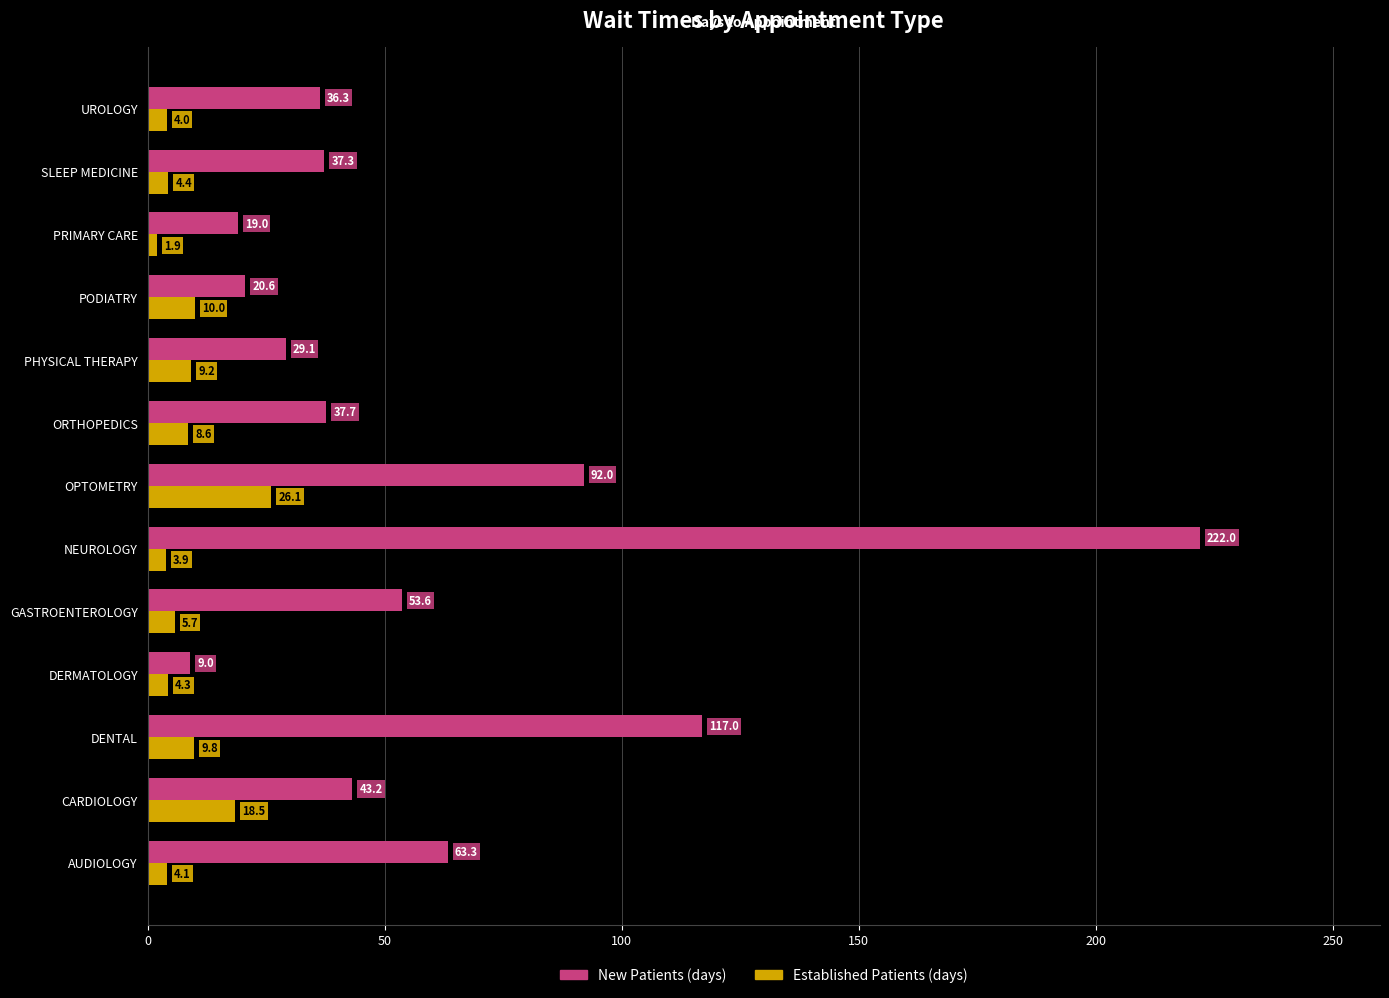

What value does the Established Patients (days) series have at OPTOMETRY?

26.1